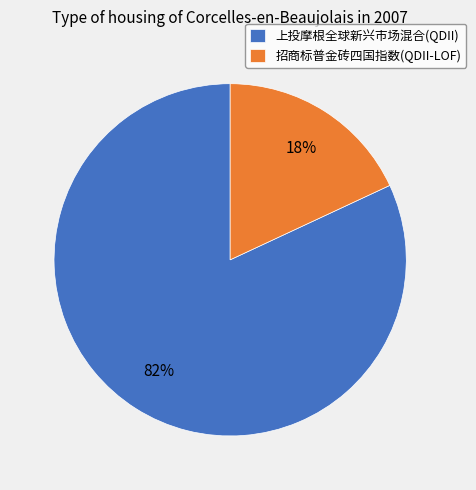

Between 招商标普金砖四国指数(QDII-LOF) and 上投摩根全球新兴市场混合(QDII), which is larger?

上投摩根全球新兴市场混合(QDII)